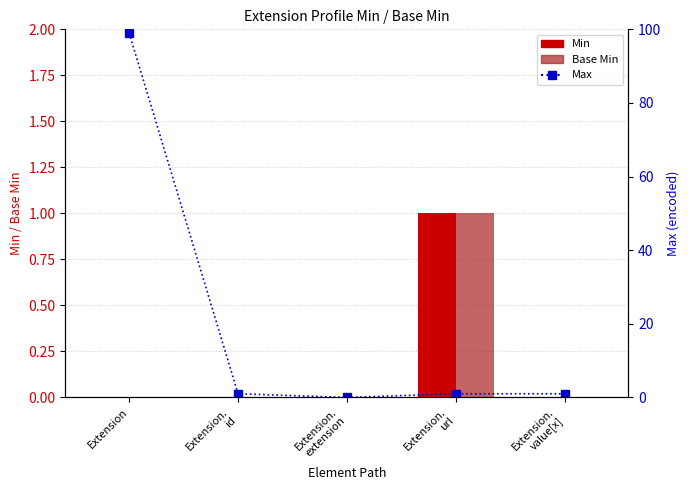

What position from the right is Extension.
url?

2